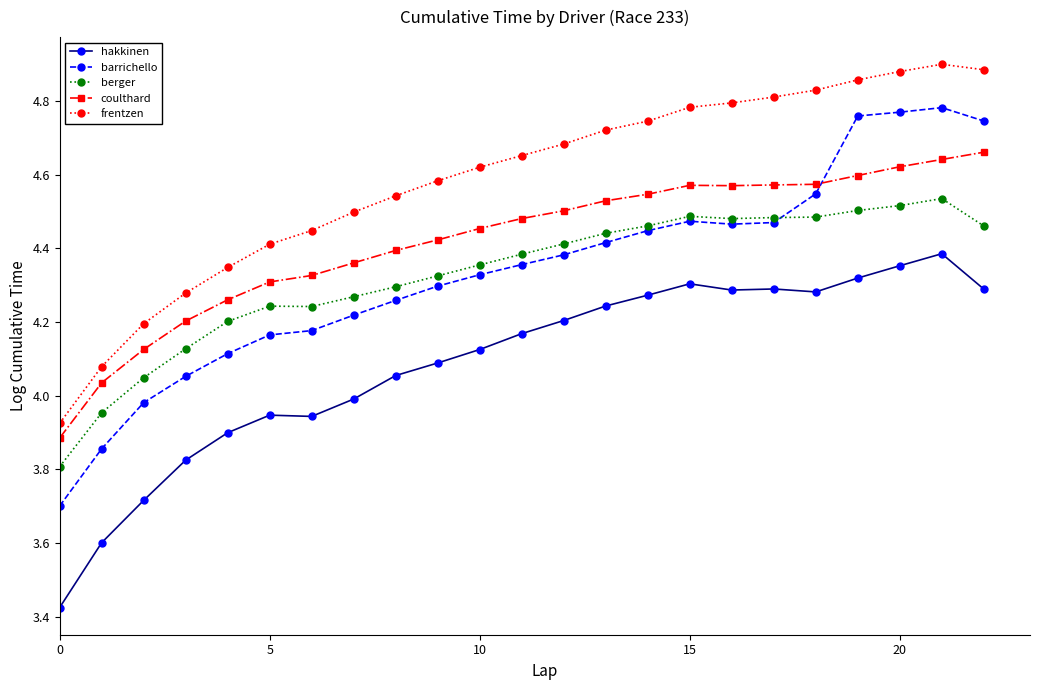

Which series has the largest total across all categories?

frentzen